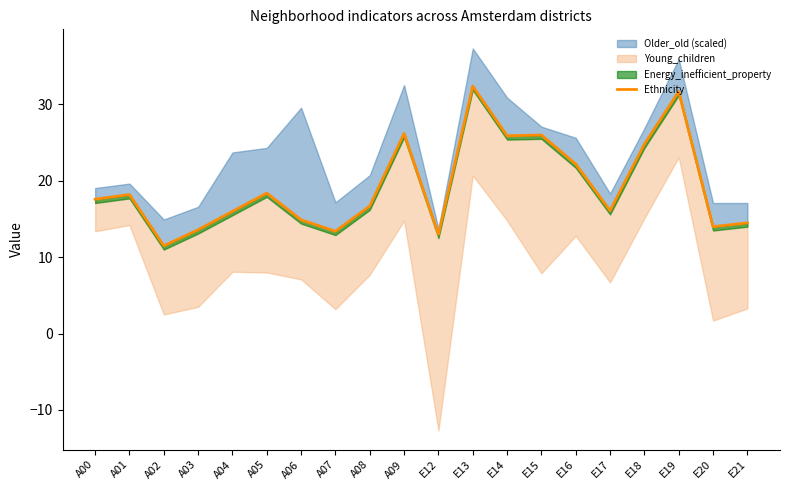

Reading left to right, what are all the values shown in this chart?

17.6	18.2	11.5	13.6	16.0	18.4	14.9	13.4	16.7	26.2	13.0	32.4	25.9	26.0	22.2	16.1	24.8	31.7	14.0	14.5